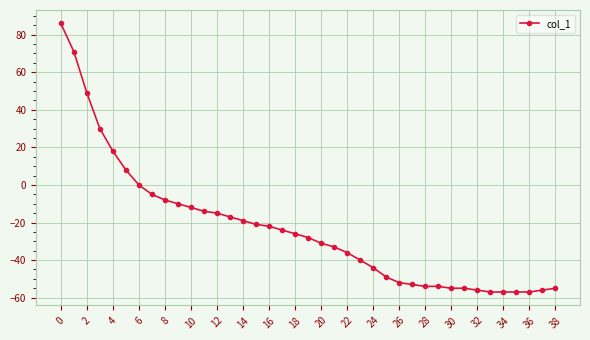

What is the difference between the second highest and second lowest values?

128